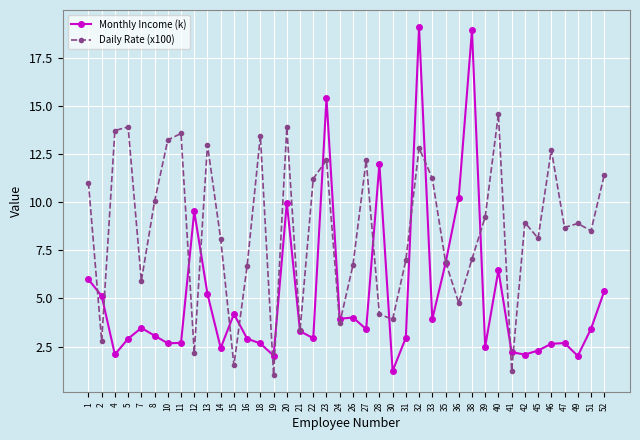

What is the smallest value displayed?

1.0